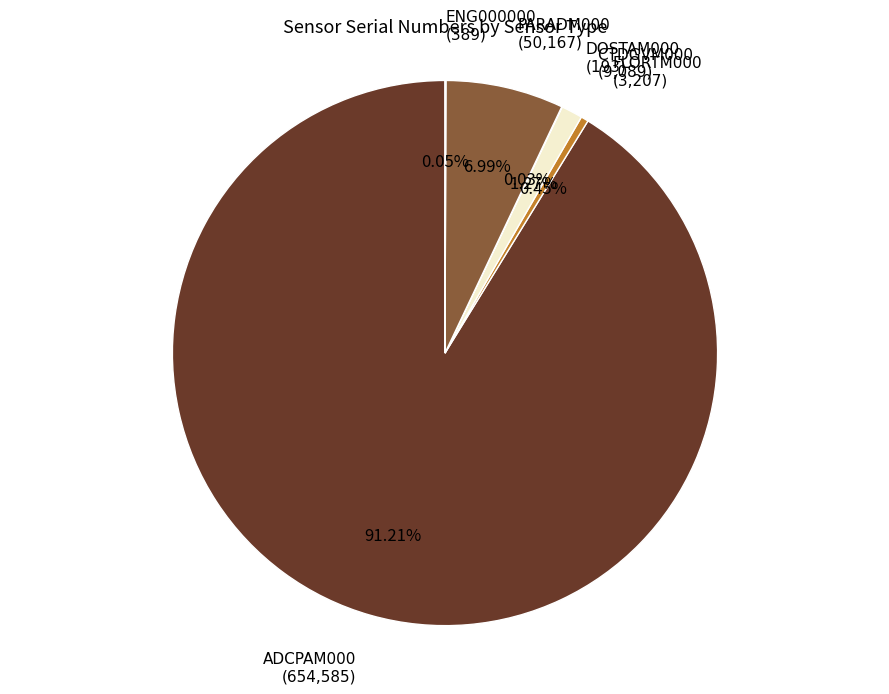

Is there any slice that represents more than half of the pie?

Yes